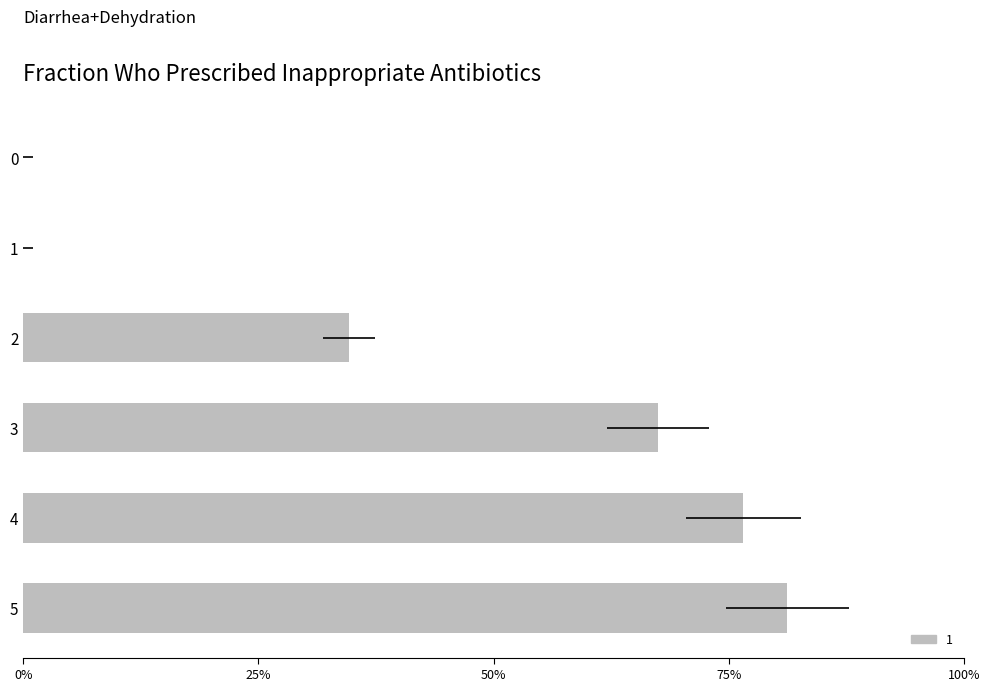

True or false: the data shows 10.4 at 2.

True